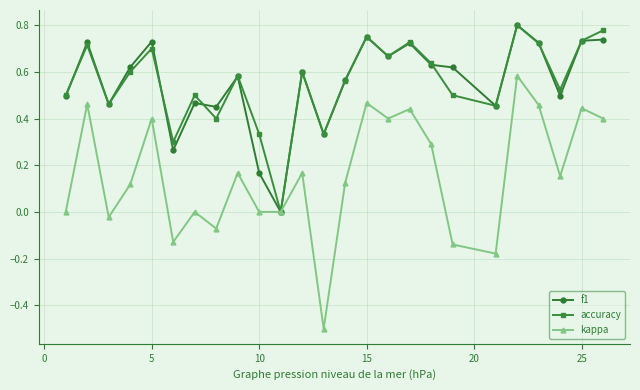

Which series has the widest spread of values?

kappa